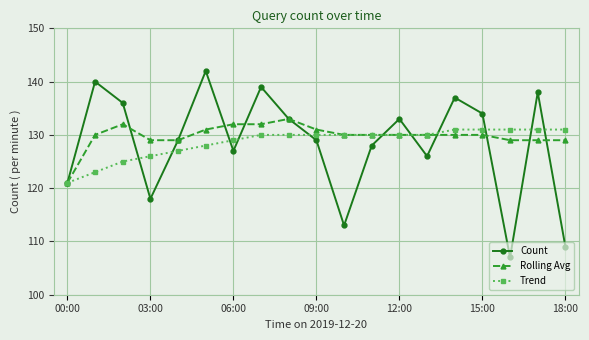

List the series in order of their peak value, highest first.

Count, Rolling Avg, Trend